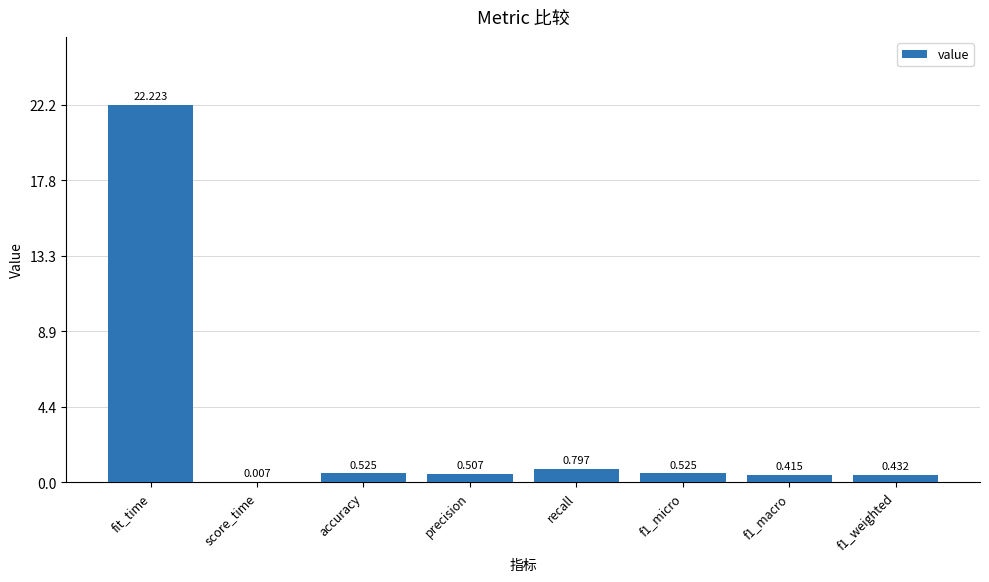

Which has a higher value, precision or f1_weighted?

precision